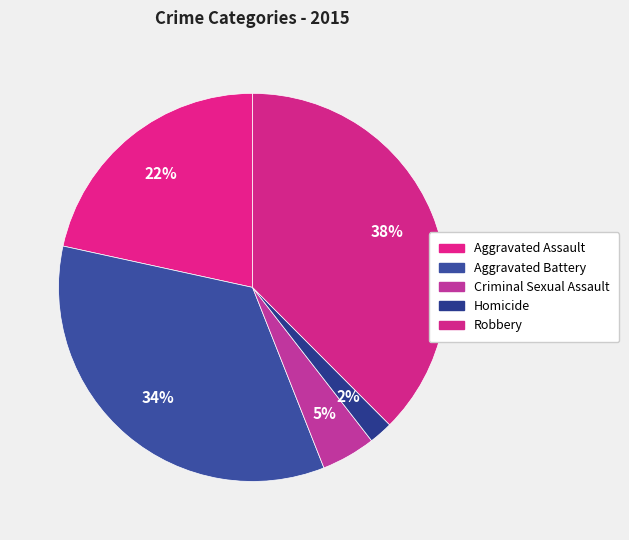

Rank the categories by value from highest to lowest.

Robbery, Aggravated Battery, Aggravated Assault, Criminal Sexual Assault, Homicide